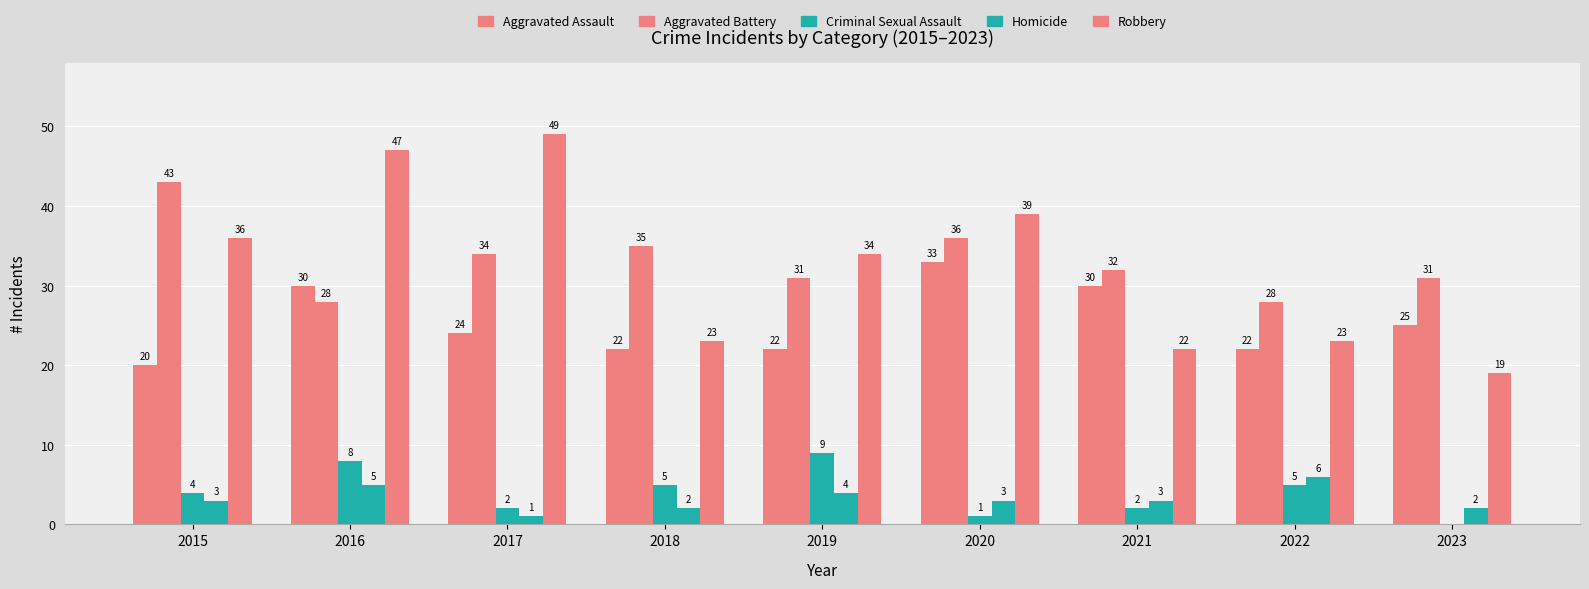

Rank the categories by Criminal Sexual Assault value from lowest to highest.

2023, 2020, 2017, 2021, 2015, 2018, 2022, 2016, 2019